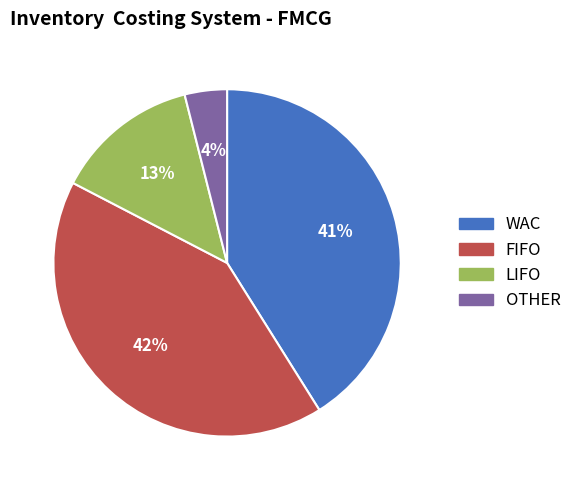

Is there any slice that represents more than half of the pie?

No